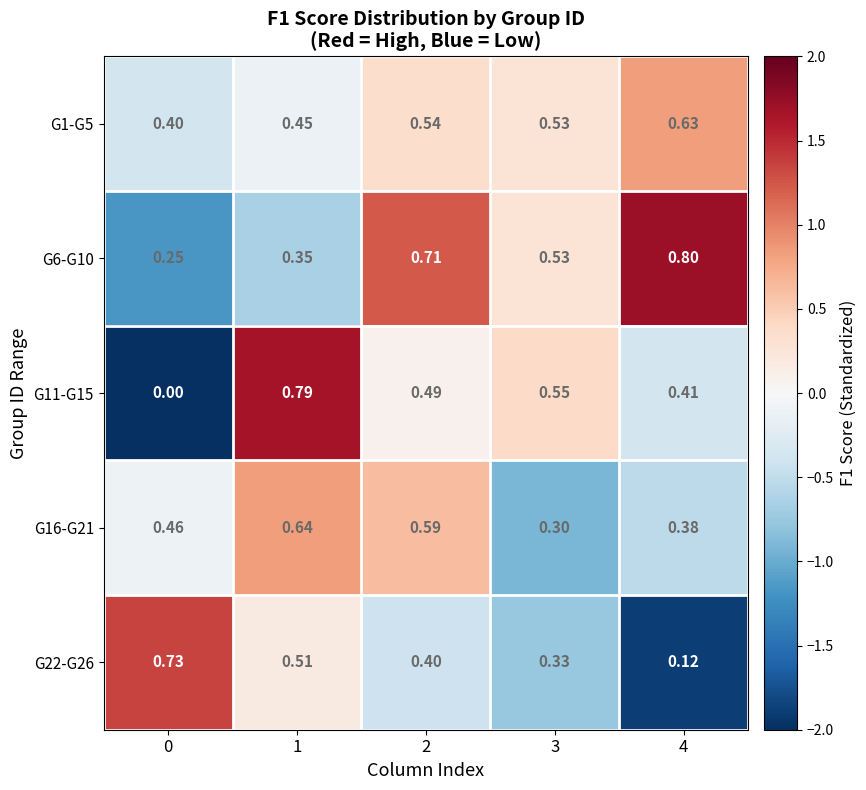

Is the value of G11-G15 at 2 greater than the value of G1-G5 at 4?

No